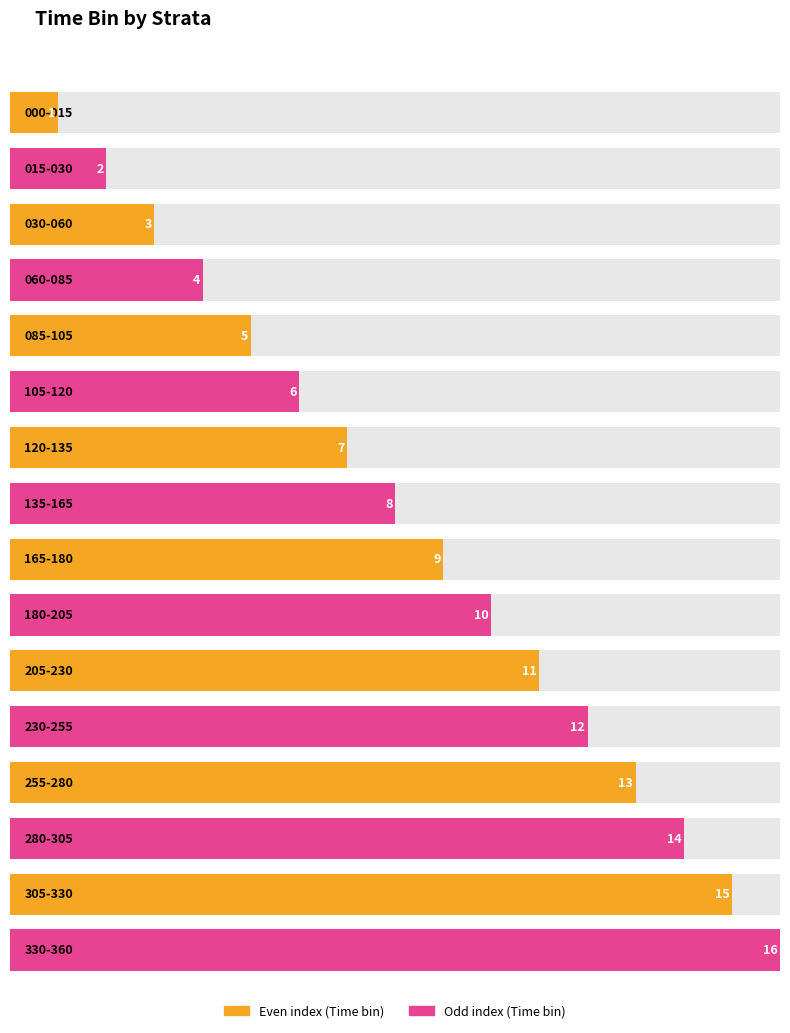

Are the bars horizontal?

Yes